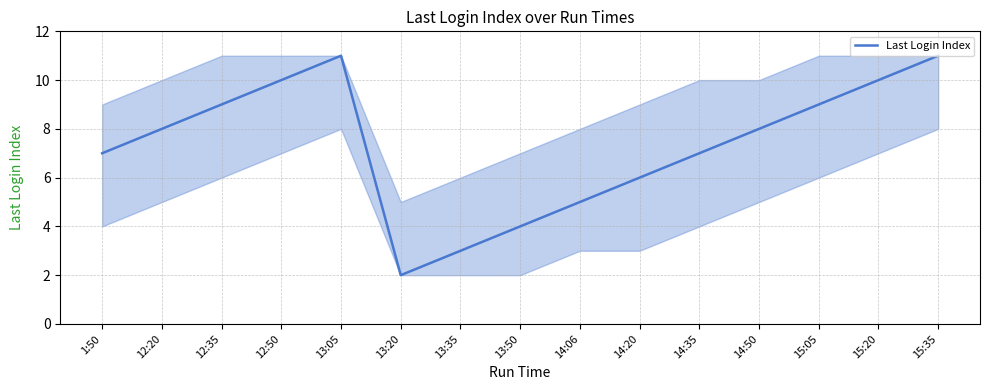

Which category has the lowest value across all series?

13:20